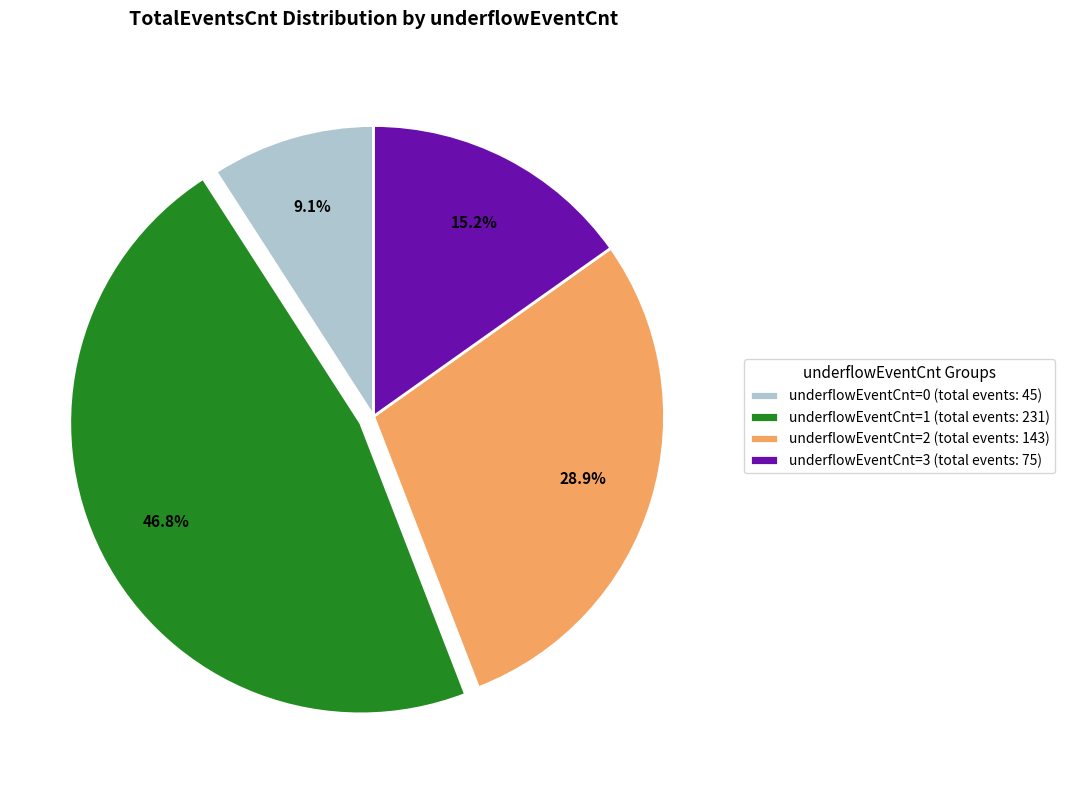

Rank the categories by value from highest to lowest.

underflowEventCnt=1 (total events: 231), underflowEventCnt=2 (total events: 143), underflowEventCnt=3 (total events: 75), underflowEventCnt=0 (total events: 45)